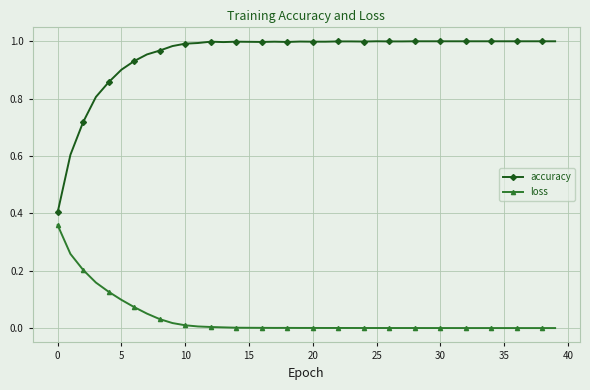

How many distinct data groups are displayed?

2